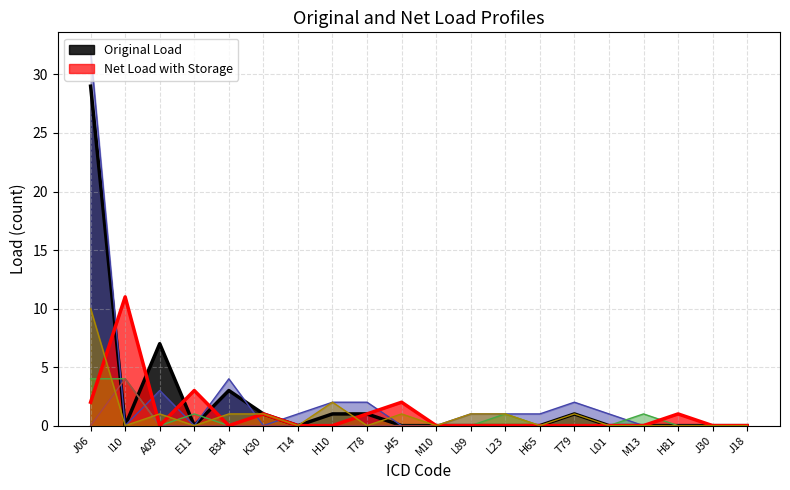

What is the spread (max minus min) of values at A09?

7